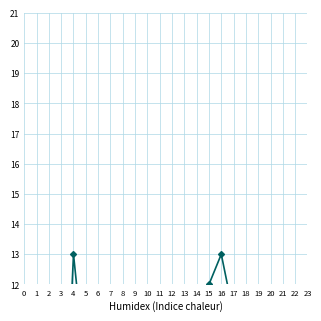

What is the approximate value at 15?

12